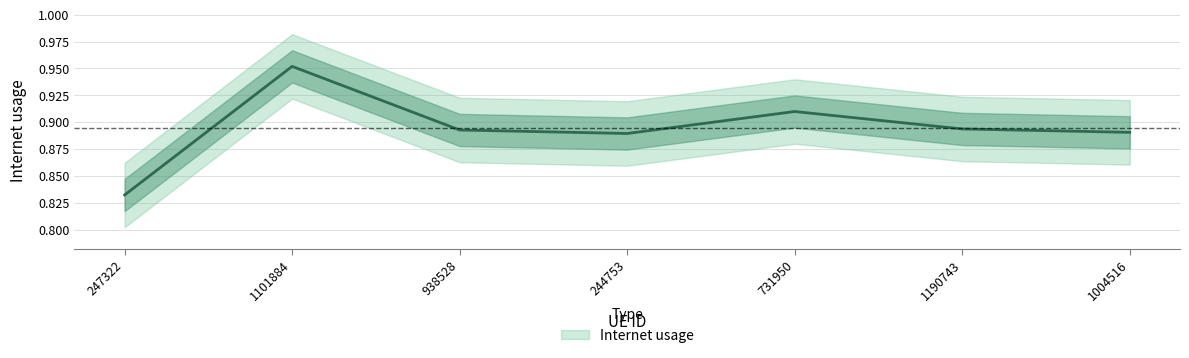

Reading right to left, transcribe all the data shown in this chart.

0.9	0.9	0.9	0.9	0.9	1.0	0.8